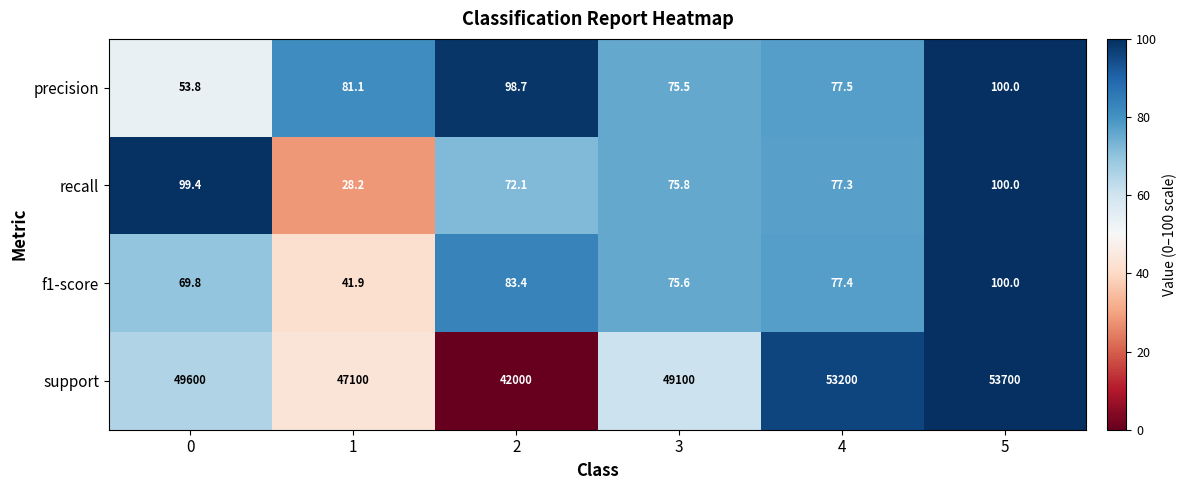

What is the total value across all series at 1?

47251.2